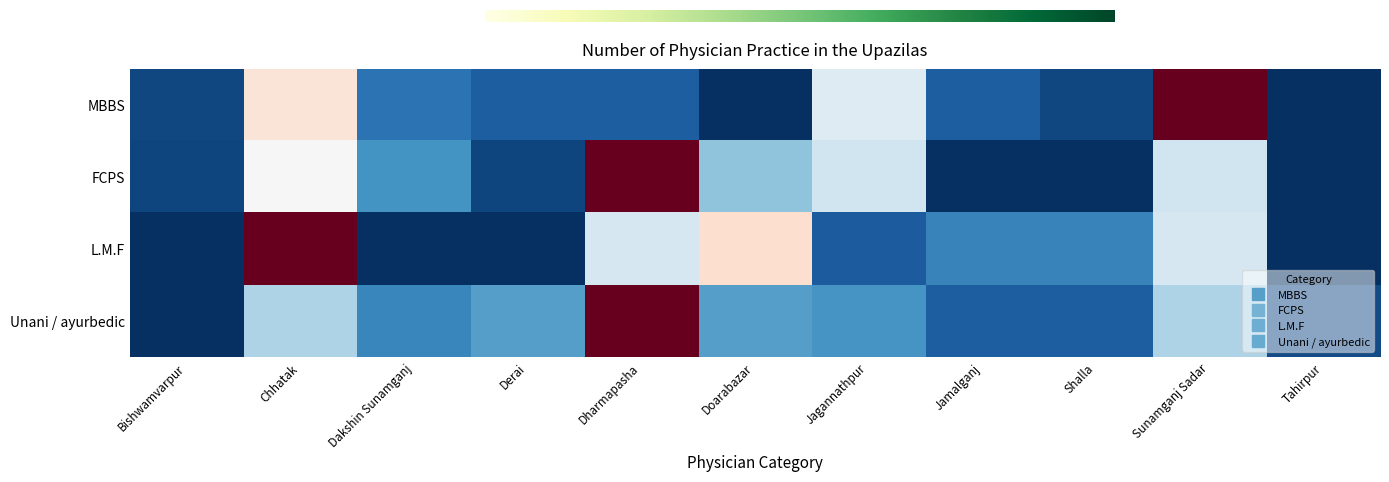

Between Tahirpur and Derai, which is larger?

Derai